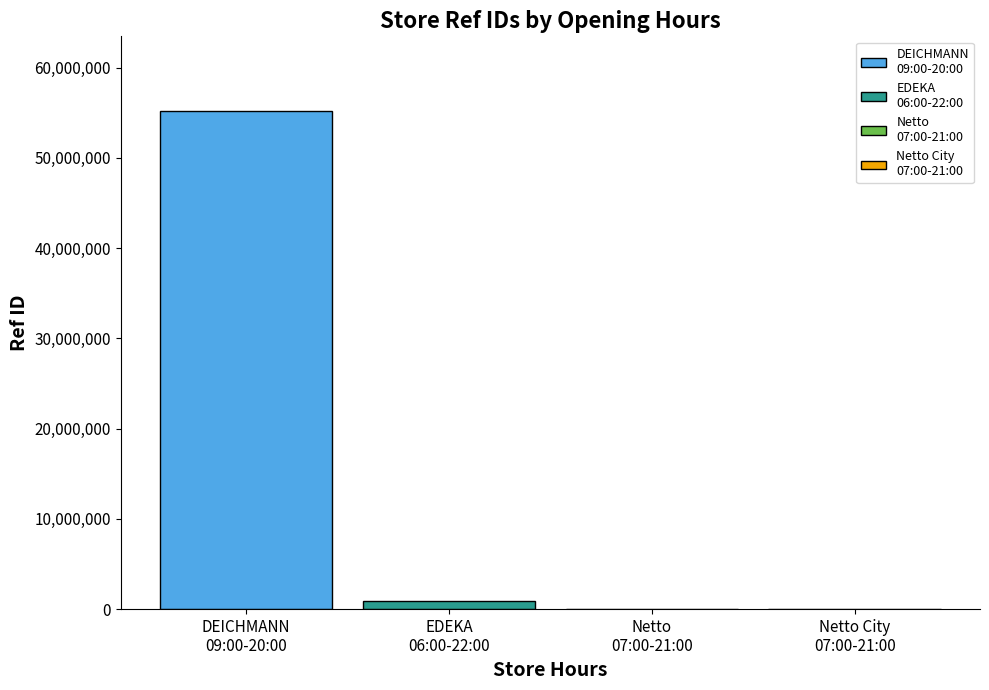

How many series are shown in this chart?

4